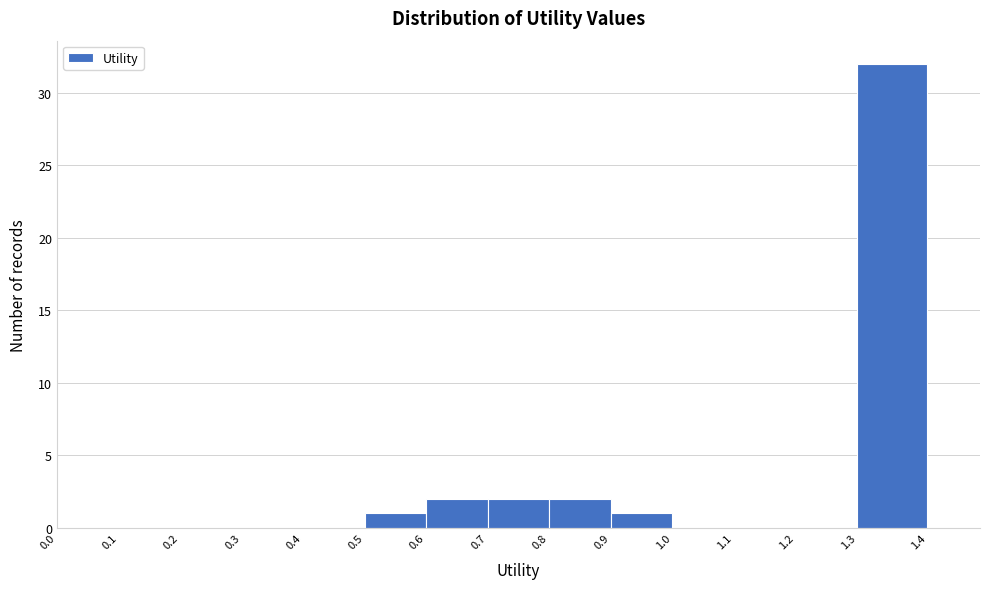

Reading left to right, list every bar in this chart as the range it spans on the x-axis followed by its height. The values are not printed on the chart, so give them approximately, as read against the axis.

0.0 to 0.1: 0
0.1 to 0.2: 0
0.2 to 0.3: 0
0.3 to 0.4: 0
0.4 to 0.5: 0
0.5 to 0.6: 1
0.6 to 0.7: 2
0.7 to 0.8: 2
0.8 to 0.9: 2
0.9 to 1.0: 1
1.0 to 1.1: 0
1.1 to 1.2: 0
1.2 to 1.3: 0
1.3 to 1.4: 32